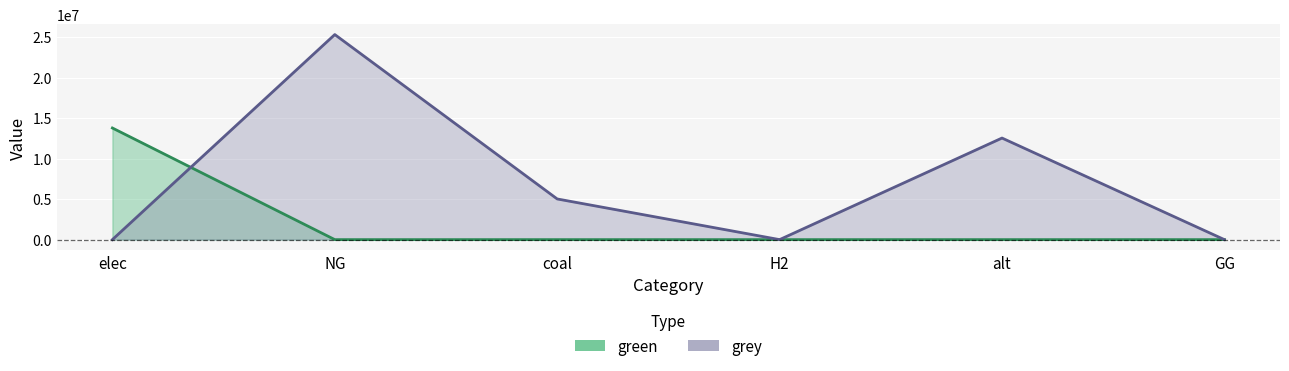

True or false: grey has a value of 0.0 at elec.

True